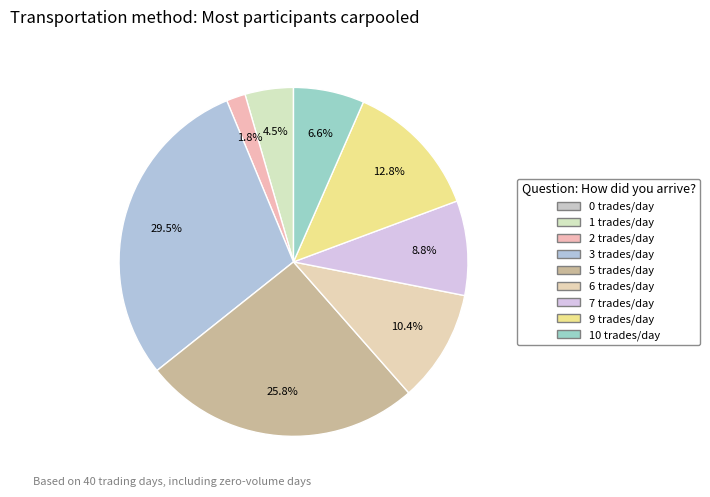

Count the number of slices in the pie.

9